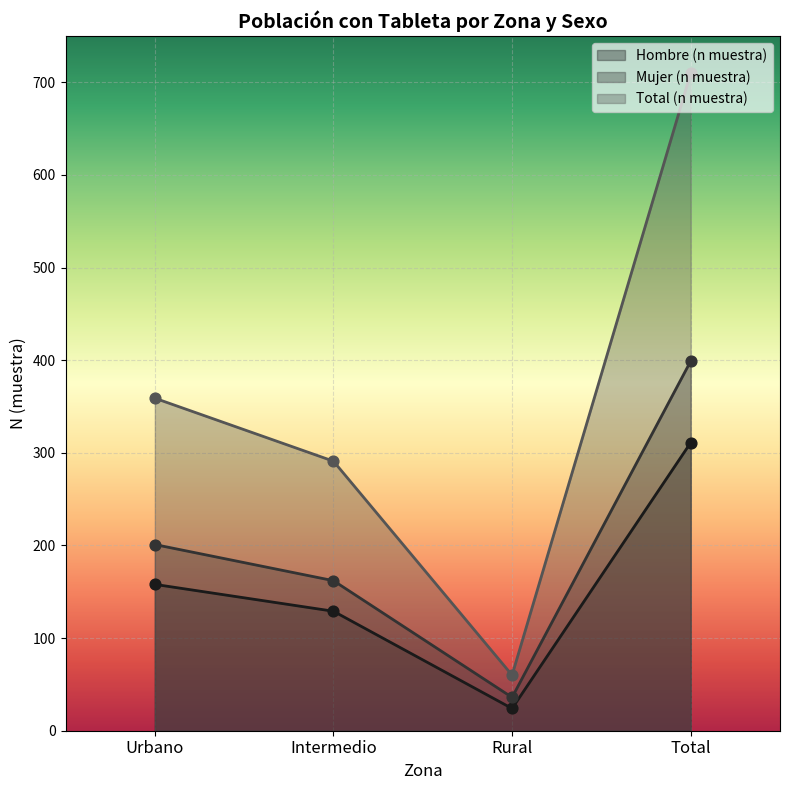

At how many categories does at least one series exceed 533?

1